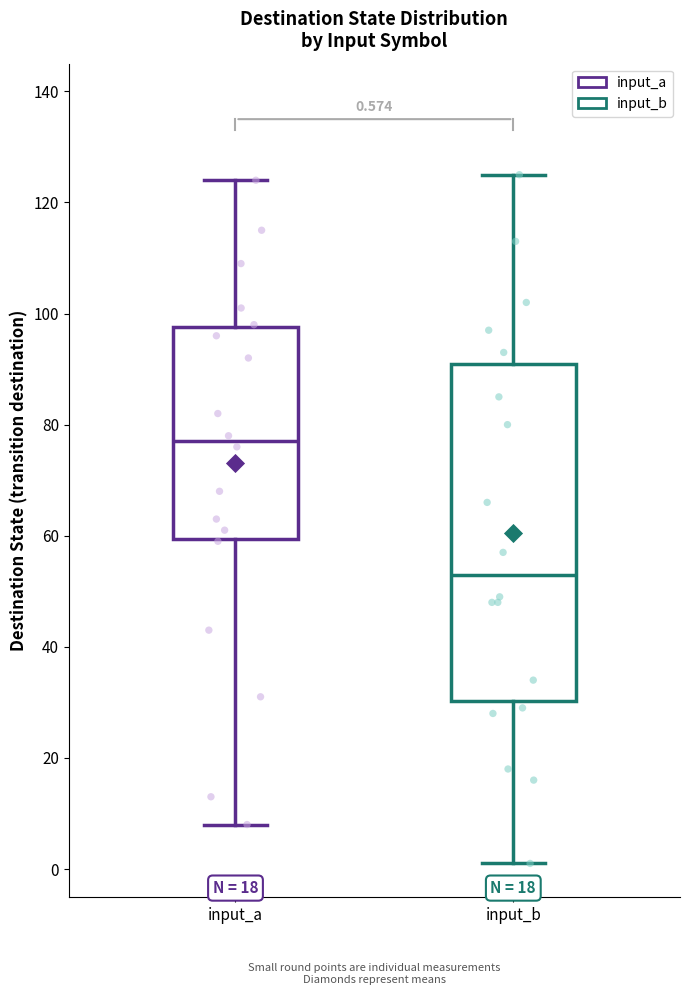

Which box's median line is the highest?

input_a